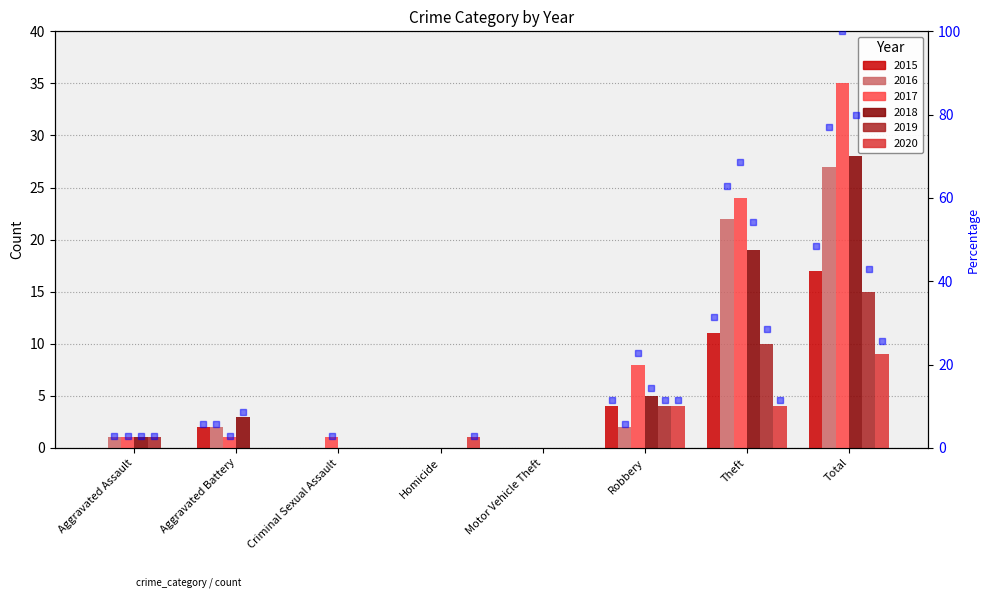

How many values in the 2017 series are below 1?

2